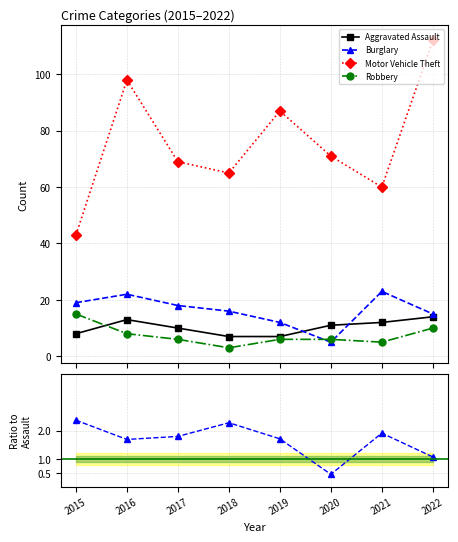

What is the value of the Burglary/Assault point at the 2nd from the left?

1.7